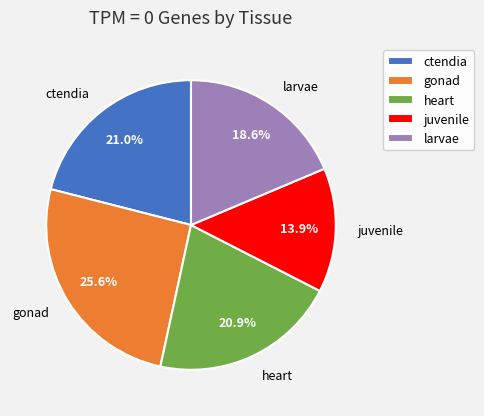

Which has a higher value, ctendia or larvae?

ctendia